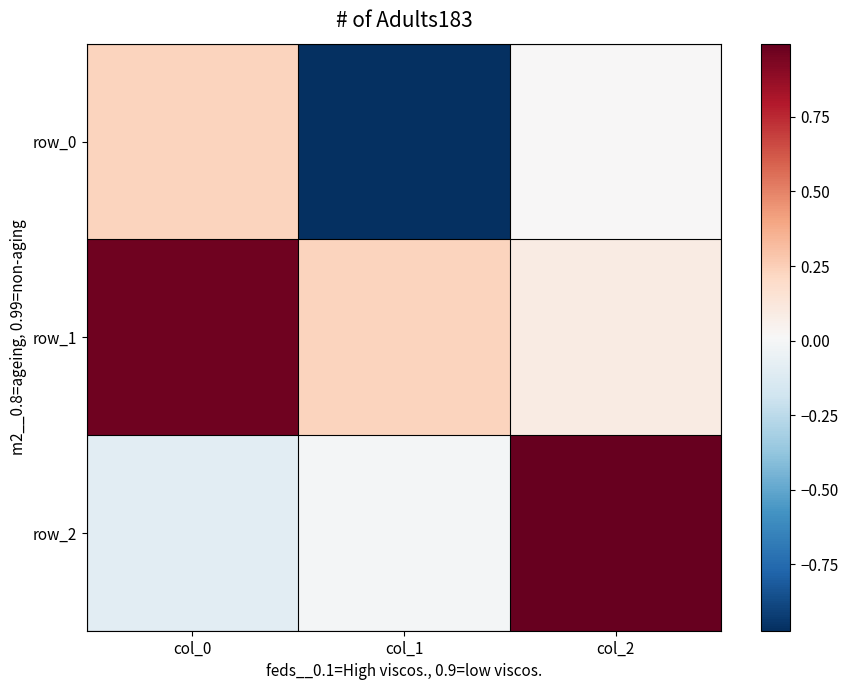

What is the greatest value displayed?

1.0